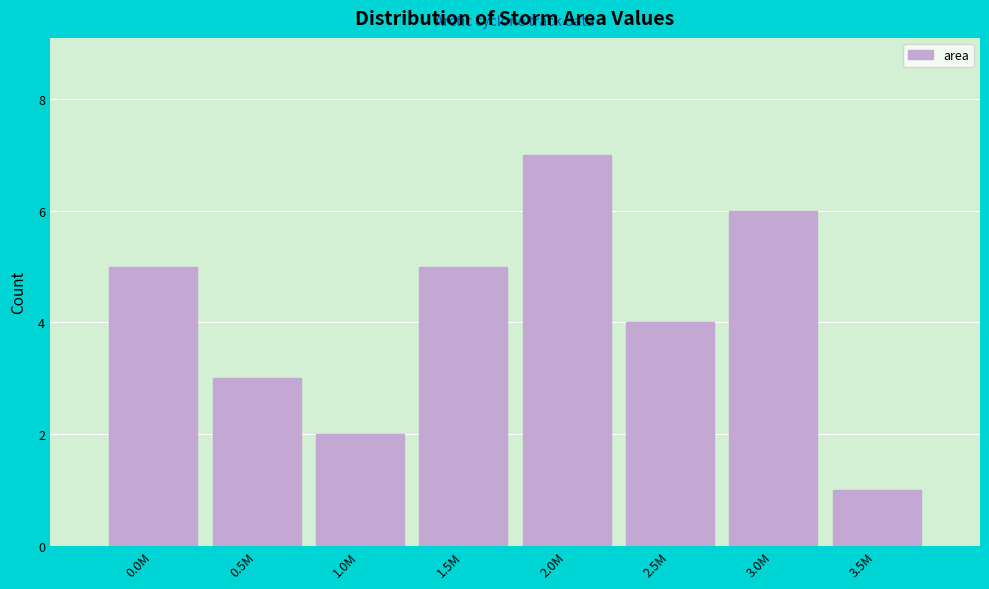

Reading left to right, list all the values displayed in this chart.

5	3	2	5	7	4	6	1